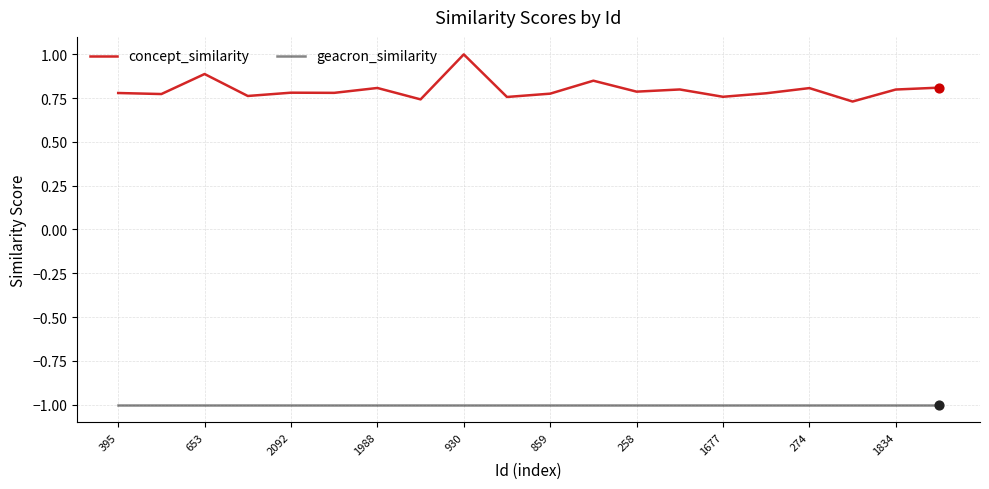

Which series has the largest total across all categories?

concept_similarity